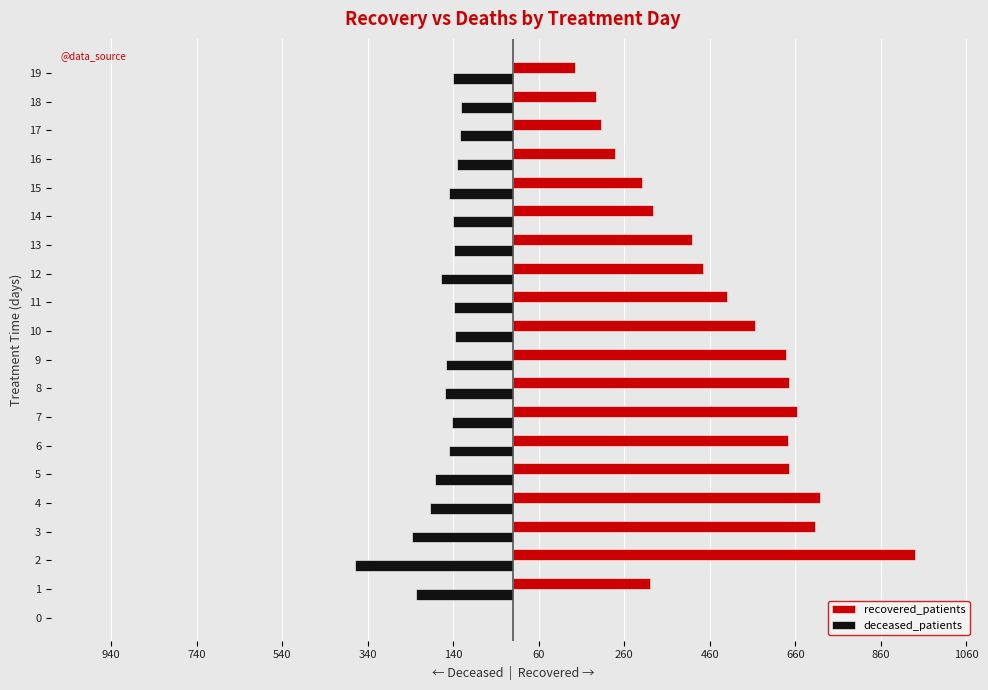

Rank the series by their maximum value, from lowest to highest.

deceased_patients, recovered_patients